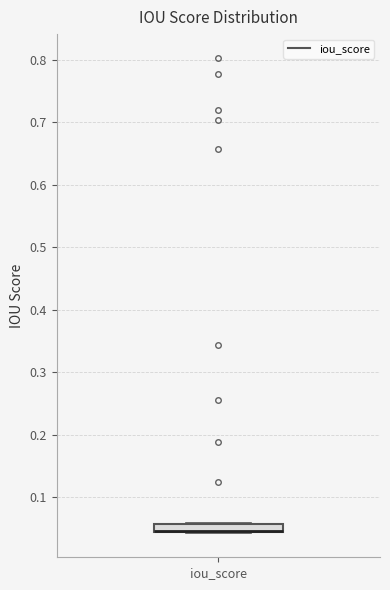

Where is the upper edge of the box for iou_score on the y-axis? The values are not printed on the chart, so give them approximately, as read against the axis.

0.06